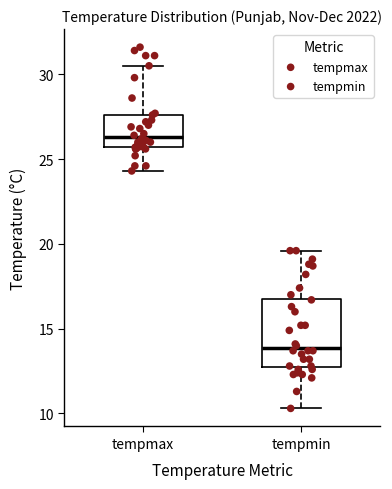

Where is the lower edge of the box for tempmax on the y-axis? The values are not printed on the chart, so give them approximately, as read against the axis.

25.5